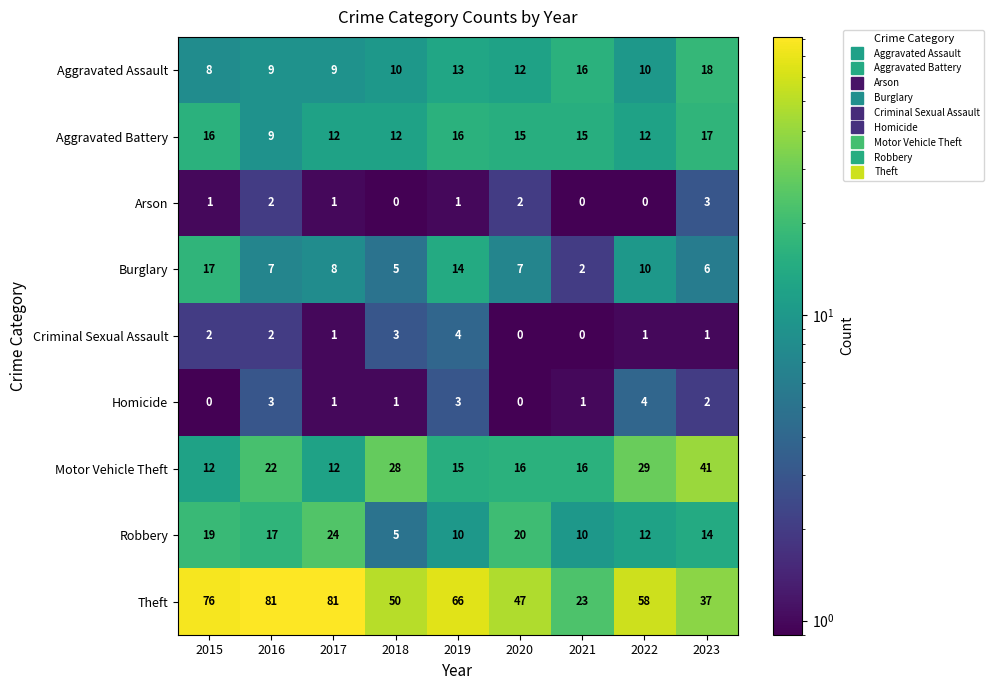

What is the spread (max minus min) of values at 2018?

50